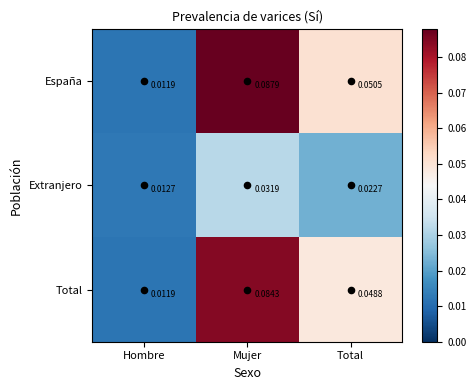

Which series has the largest total across all categories?

España